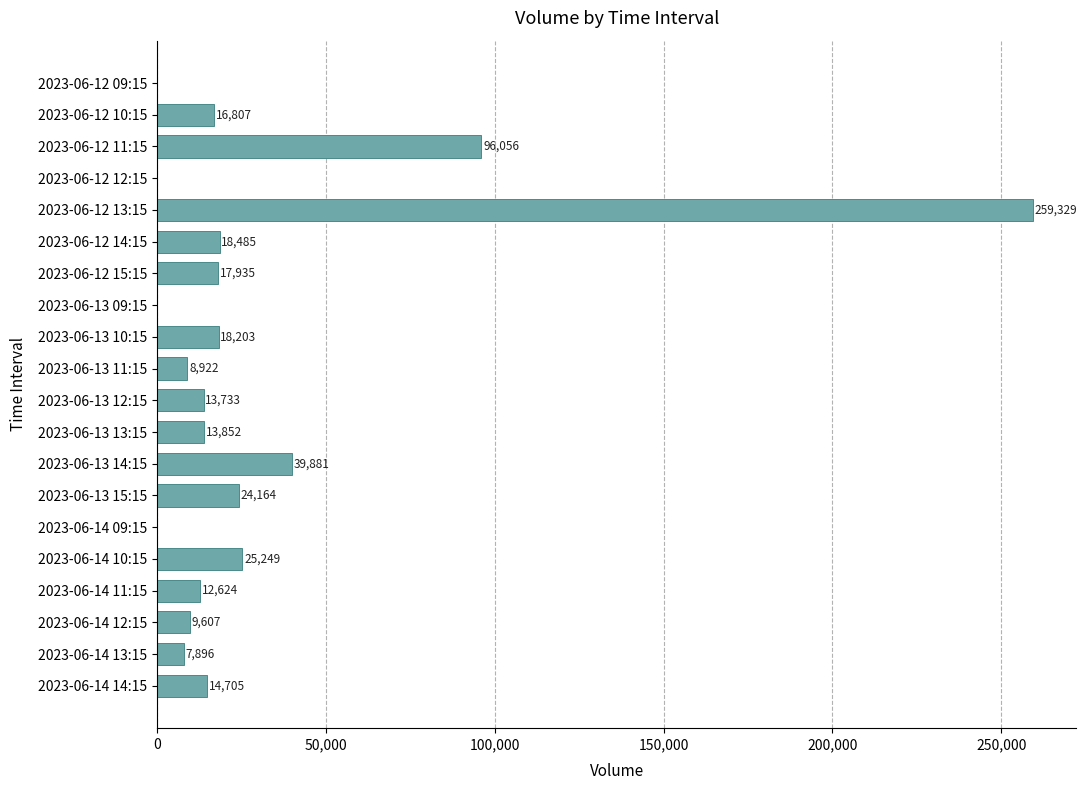

Reading bottom to top, transcribe all the data shown in this chart.

2023-06-14 14:15=14705	2023-06-14 13:15=7896	2023-06-14 12:15=9607	2023-06-14 11:15=12624	2023-06-14 10:15=25249	2023-06-14 09:15=0	2023-06-13 15:15=24164	2023-06-13 14:15=39881	2023-06-13 13:15=13852	2023-06-13 12:15=13733	2023-06-13 11:15=8922	2023-06-13 10:15=18203	2023-06-13 09:15=0	2023-06-12 15:15=17935	2023-06-12 14:15=18485	2023-06-12 13:15=259329	2023-06-12 12:15=0	2023-06-12 11:15=96056	2023-06-12 10:15=16807	2023-06-12 09:15=0